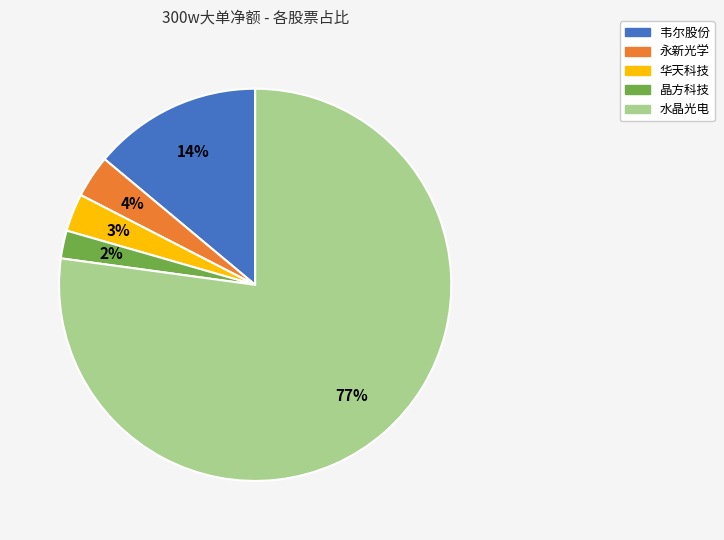

True or false: 华天科技 accounts for 17% of the total.

False